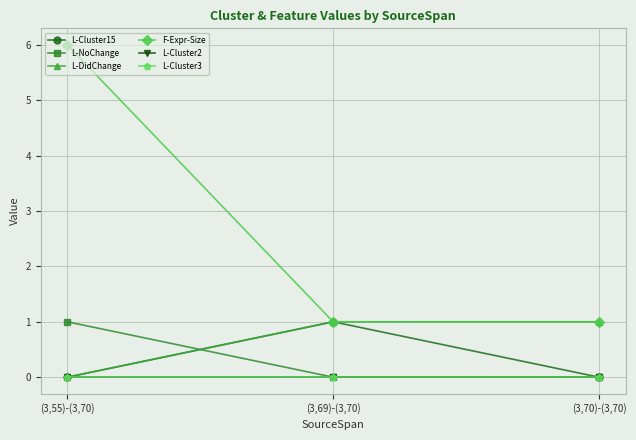

List the labels in order of L-Cluster15 value, largest first.

(3,69)-(3,70), (3,55)-(3,70), (3,70)-(3,70)